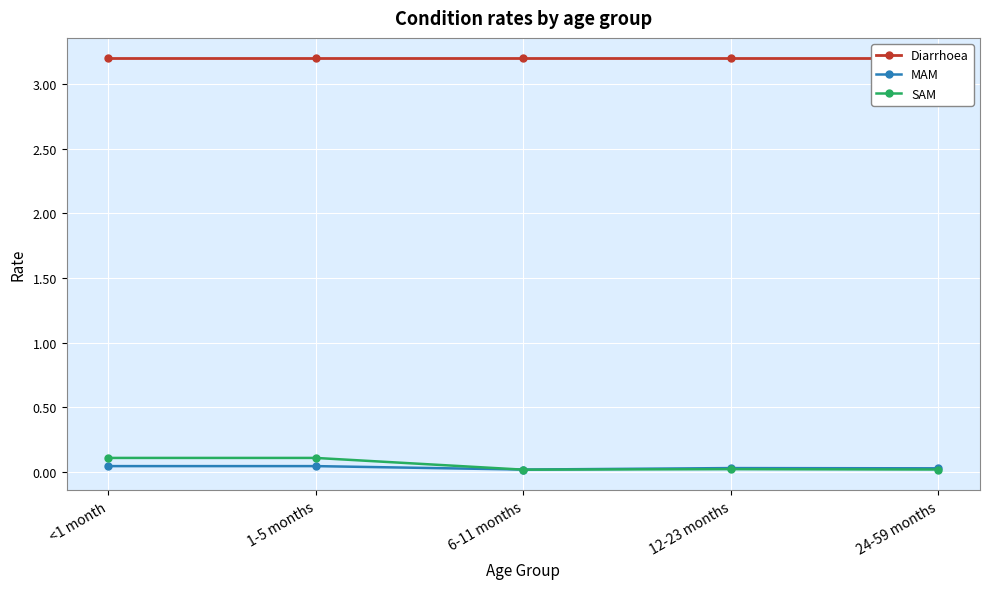

True or false: SAM has more than 0 points higher than both neighbors.

True